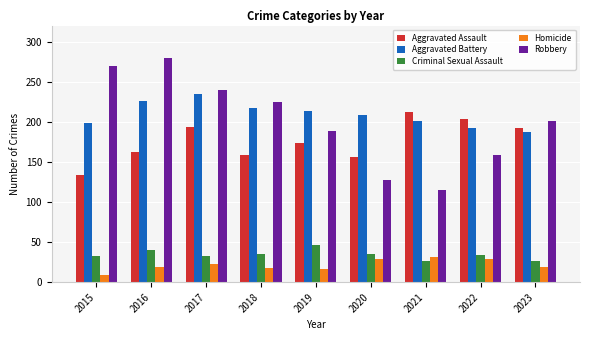

The Aggravated Assault series shows 250 at 2018. True or false?

False